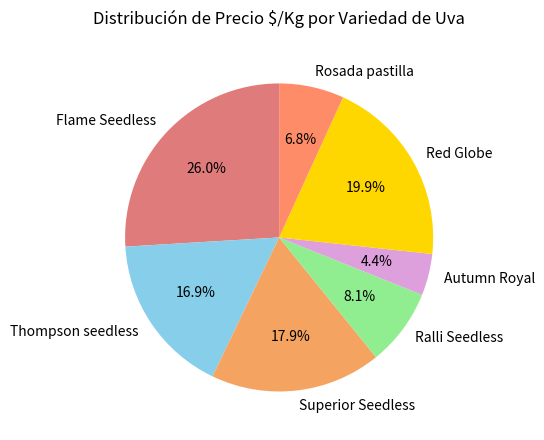

Does Superior Seedless account for over 50% of the chart?

No